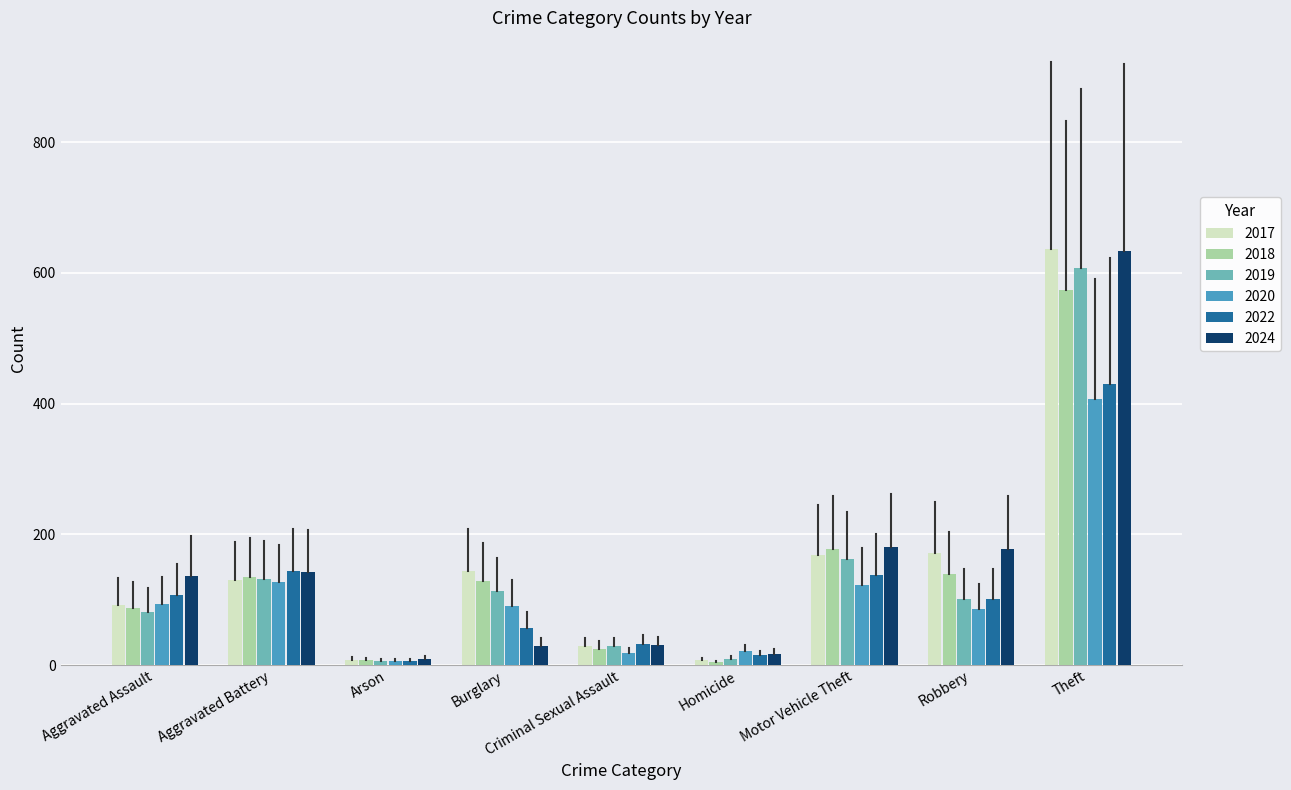

How many series are shown in this chart?

6